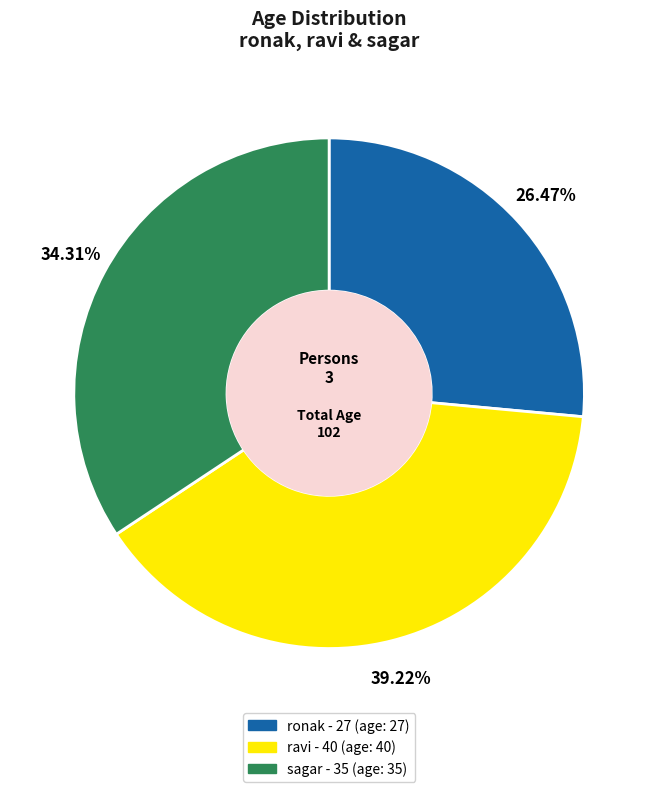

What percentage do sagar and ronak together represent?

60.8%